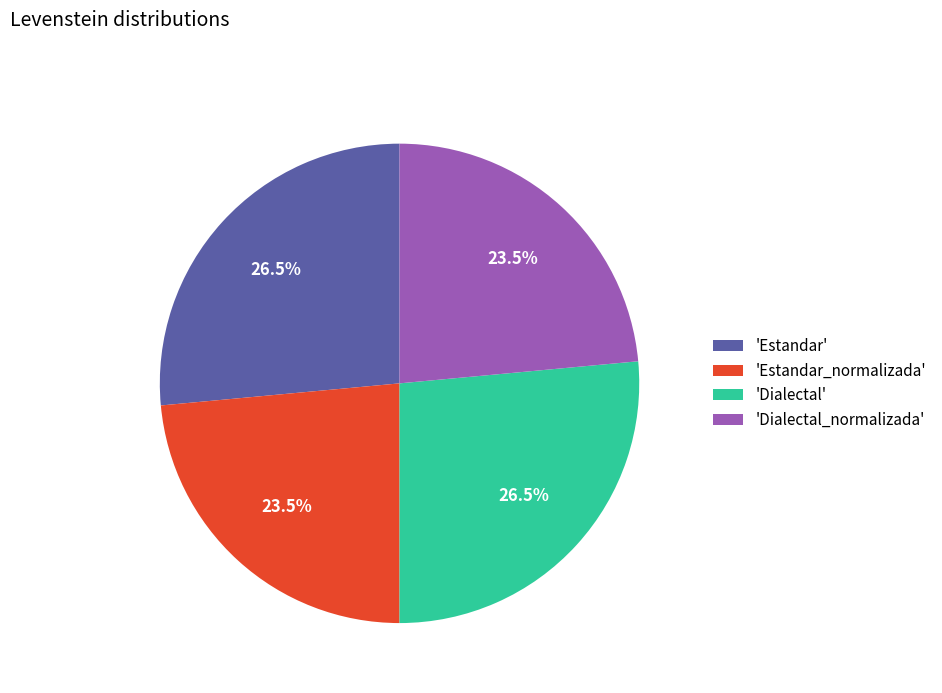

How many slices are in this pie chart?

4